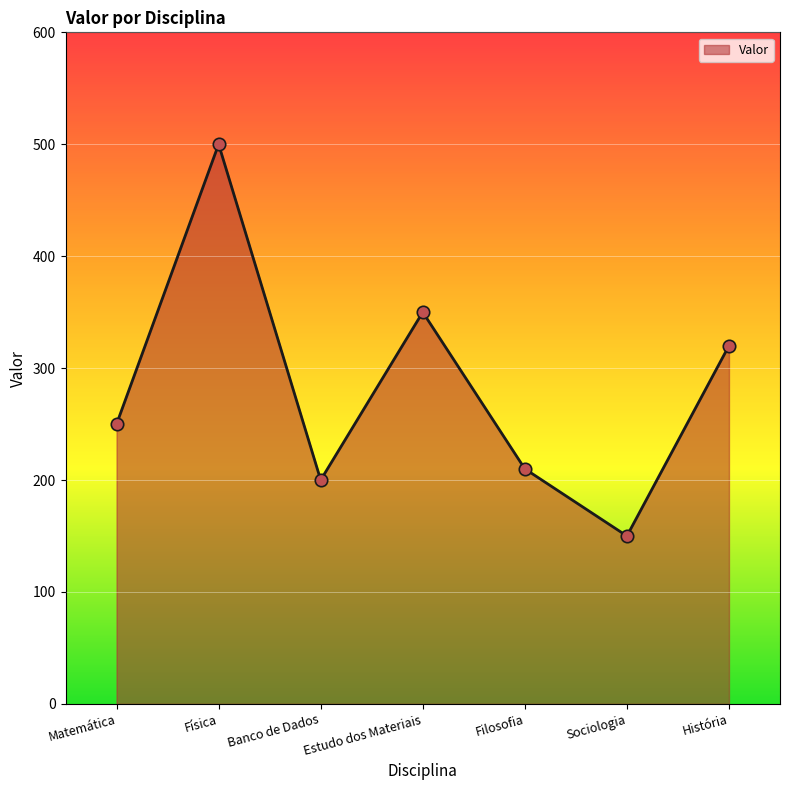

What is the change in value from Banco de Dados to Filosofia?

+10